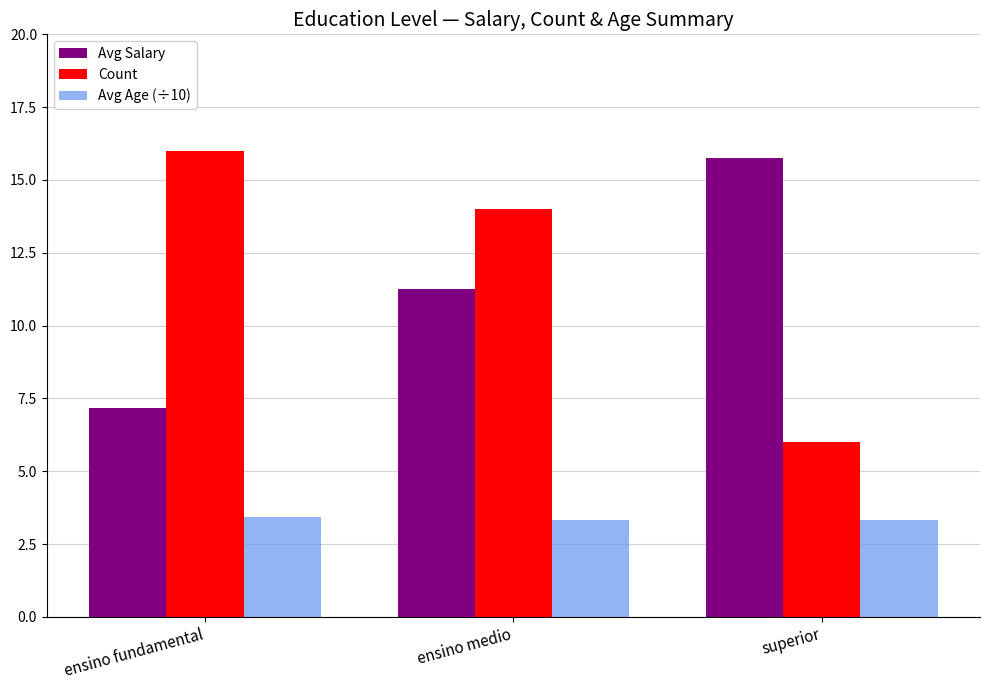

The value of Avg Age (÷10) at ensino medio is 1.5. True or false?

False